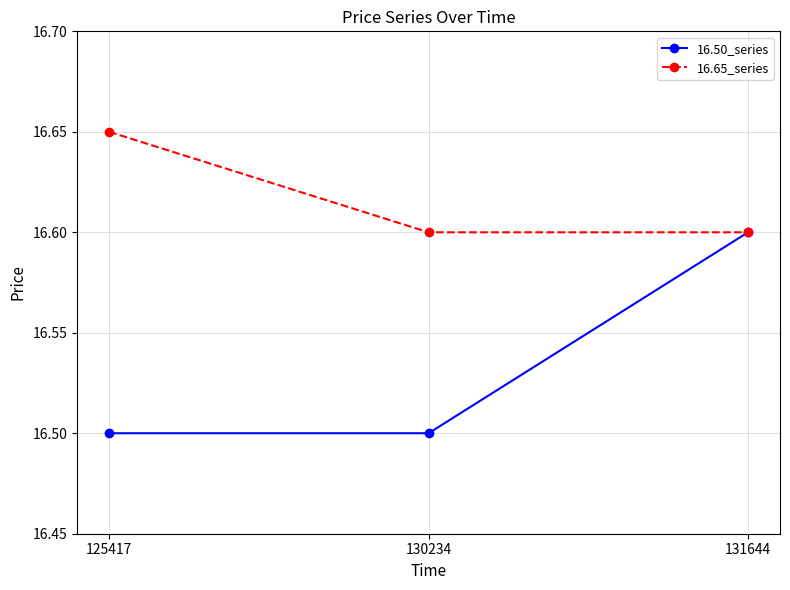

Which series has the largest range (max minus min)?

16.50_series